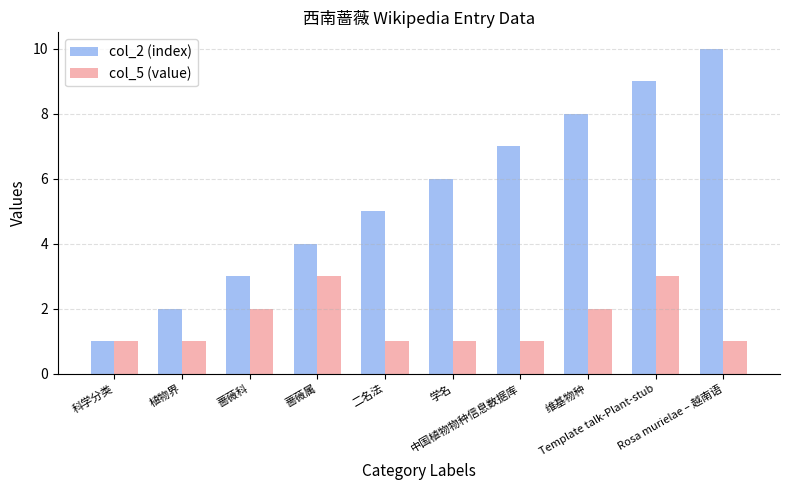

Reading left to right, what are all the values shown in this chart?

col_2 (index): 科学分类=1	植物界=2	蔷薇科=3	蔷薇属=4	二名法=5	学名=6	中国植物物种信息数据库=7	维基物种=8	Template talk-Plant-stub=9	Rosa murielae – 越南语=10
col_5 (value): 科学分类=1	植物界=1	蔷薇科=2	蔷薇属=3	二名法=1	学名=1	中国植物物种信息数据库=1	维基物种=2	Template talk-Plant-stub=3	Rosa murielae – 越南语=1